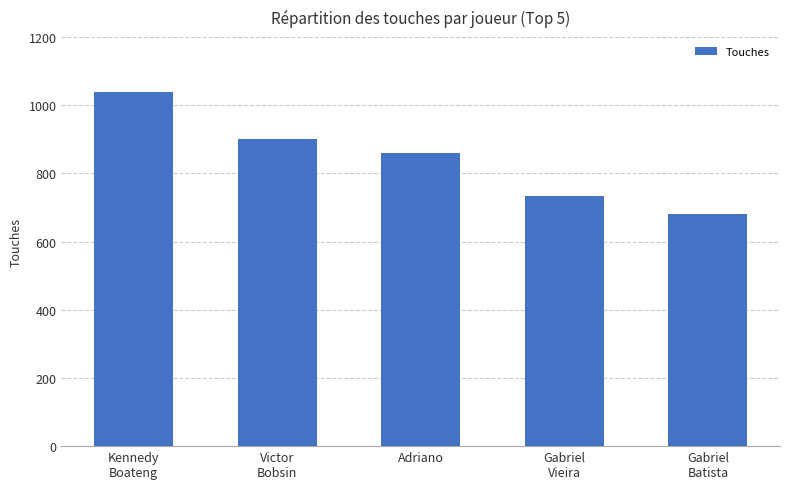

What is the difference between the values at Victor
Bobsin and Gabriel
Vieira?

168